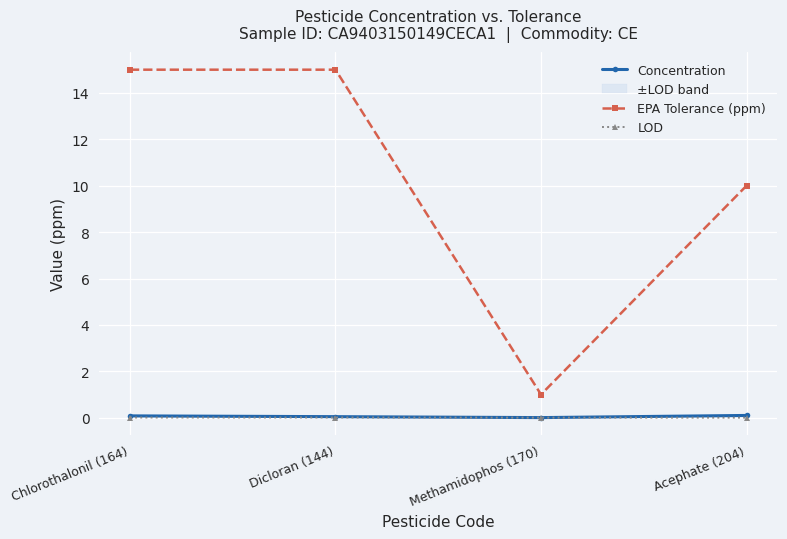

Between Methamidophos (170) and Chlorothalonil (164), which is larger?

Chlorothalonil (164)